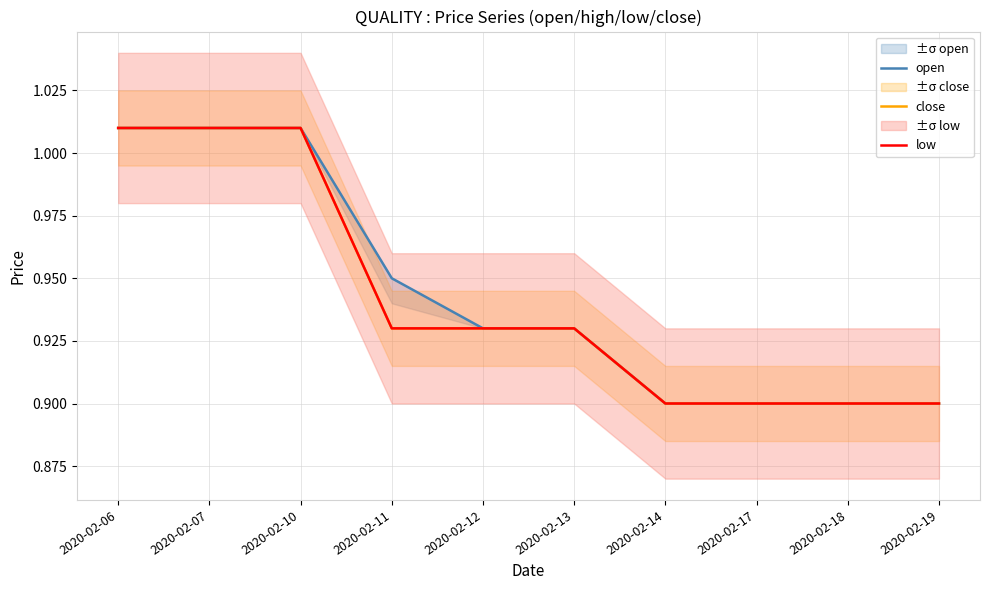

Does the chart display data point markers on the line(s)?

No